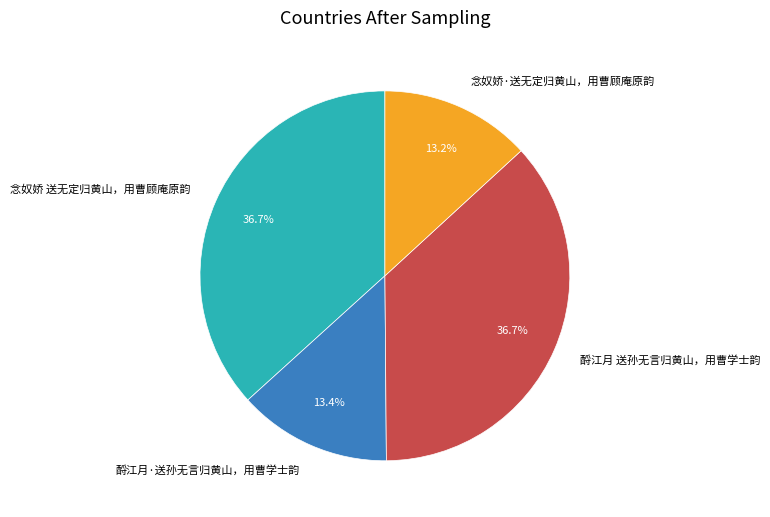

What percentage is NOT represented by 酹江月 送孙无言归黄山，用曹学士韵?

63.3%